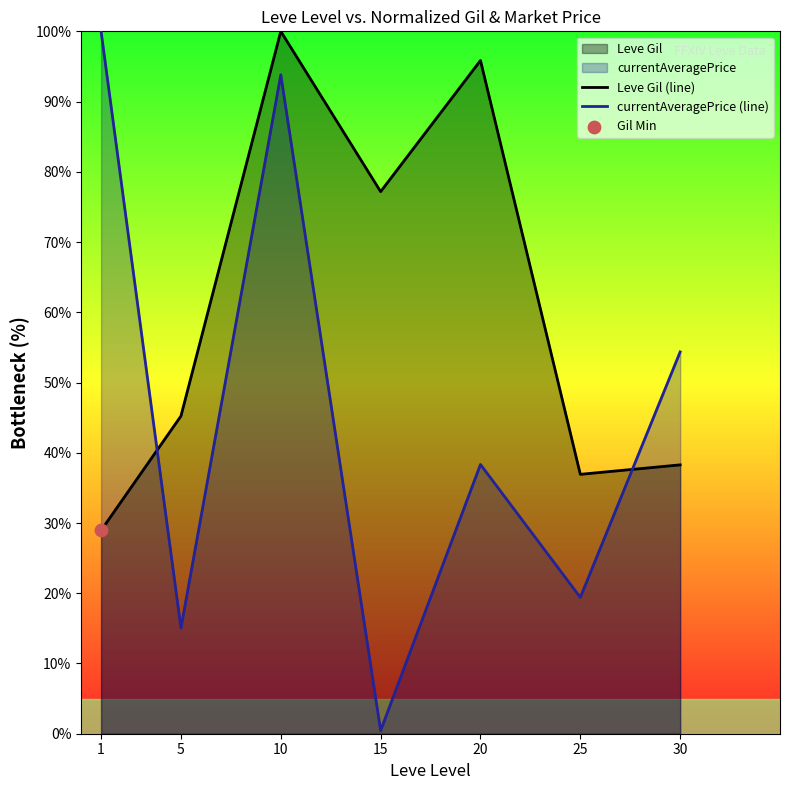

At how many categories does at least one series exceed 19?

7